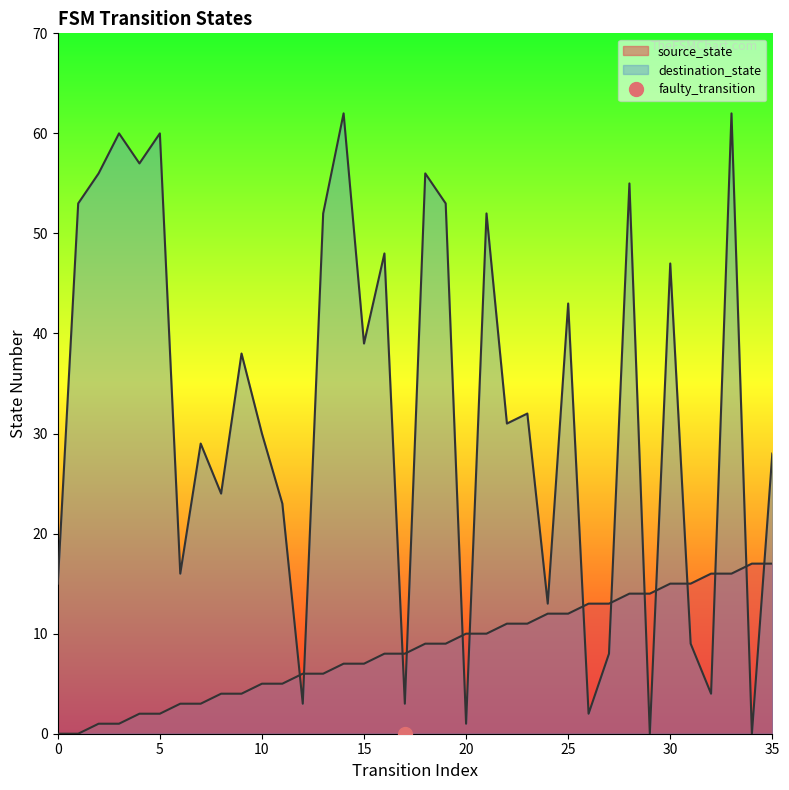

Between 6 and 30, which is larger?

30